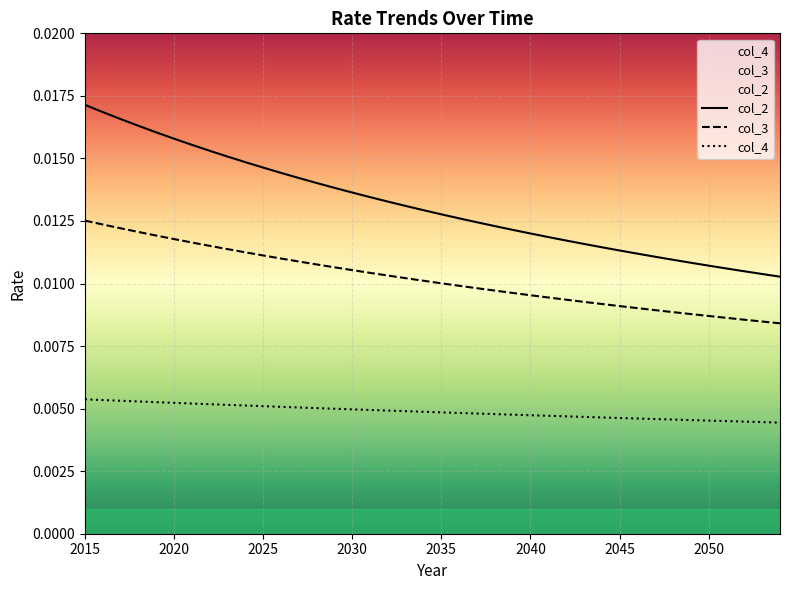

What are all the series names shown in the legend?

col_2, col_3, col_4